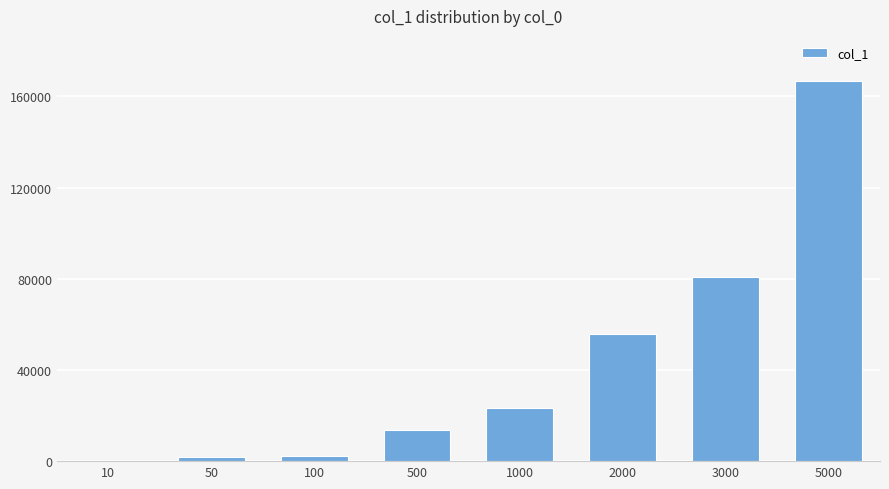

The chart shows a value of 166554 at 5000. True or false?

True